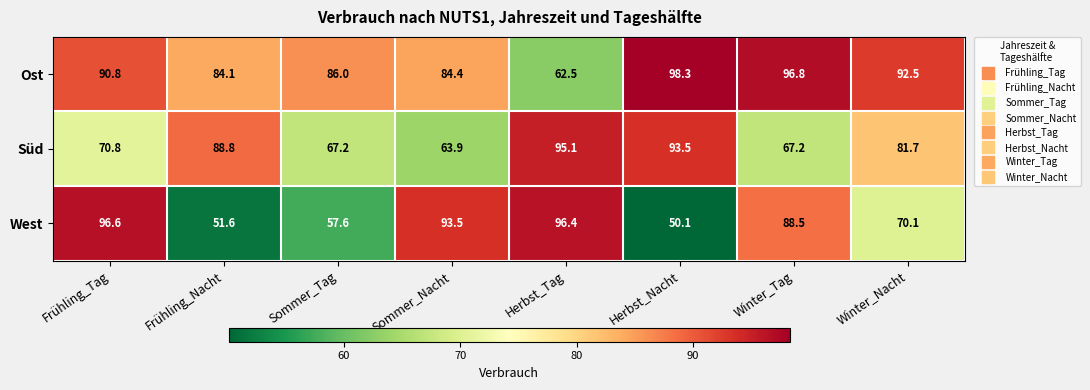

Reading left to right, extract all data points from this chart.

Ost: 90.8	84.1	86.0	84.4	62.5	98.3	96.8	92.5
Süd: 70.8	88.8	67.2	63.9	95.1	93.5	67.2	81.7
West: 96.6	51.6	57.6	93.5	96.4	50.1	88.5	70.1